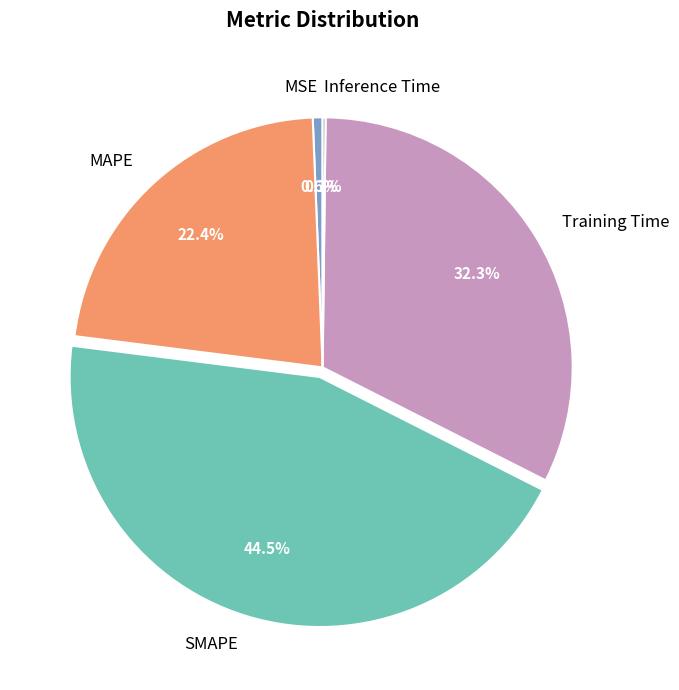

Which category has the biggest portion of the pie?

SMAPE